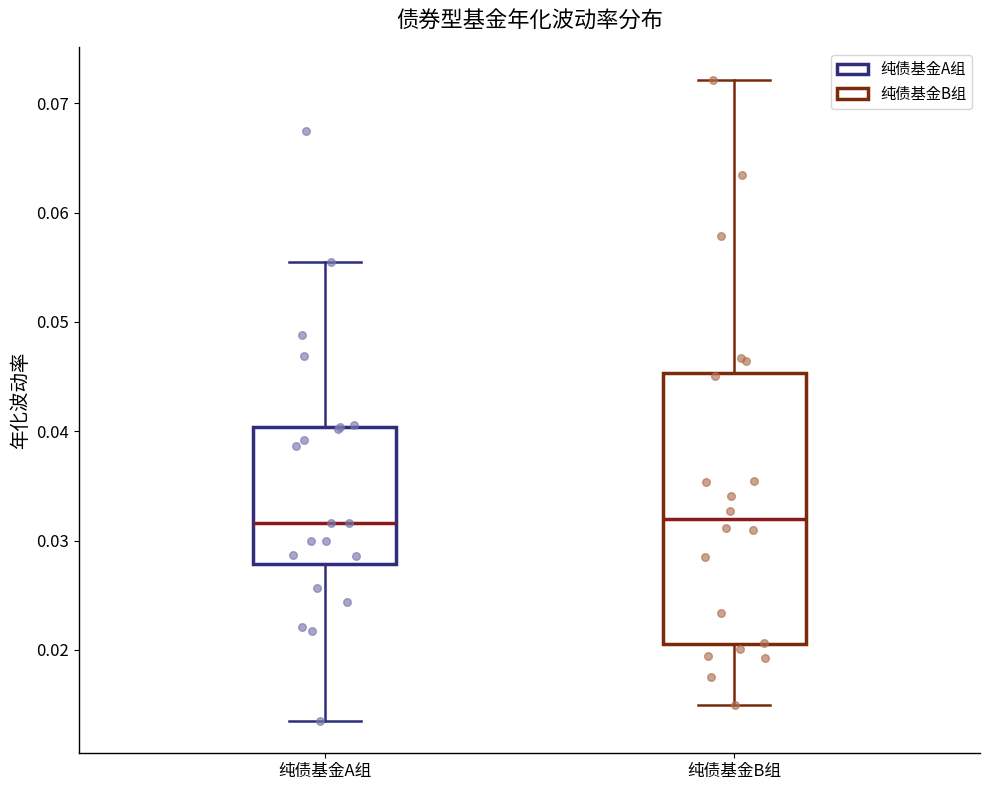

Reading left to right, transcribe this box plot: for each box, give where its median line is, the range the box spans, and where its two whiskers end, as read against the y-axis. The values are not printed on the chart, so give them approximately, as read against the axis.

纯债基金A组: median 0.032, box 0.028 to 0.040, whiskers 0.013 to 0.056
纯债基金B组: median 0.032, box 0.021 to 0.045, whiskers 0.015 to 0.072